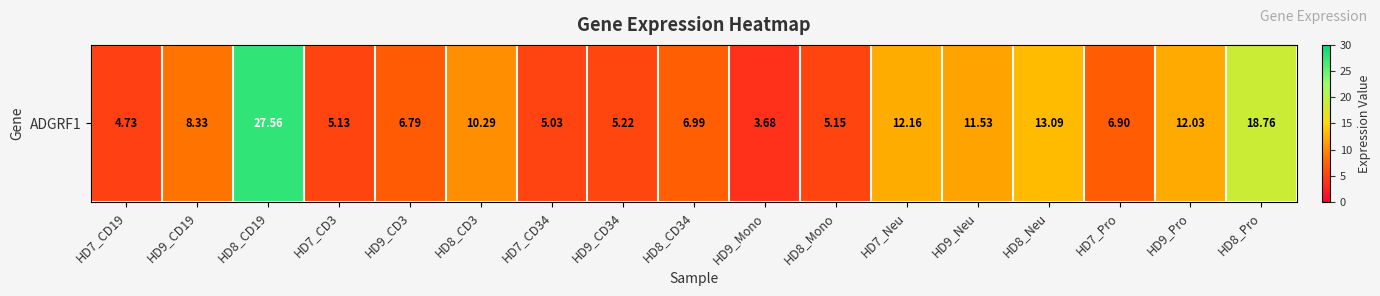

What is the sum of all values?

163.4